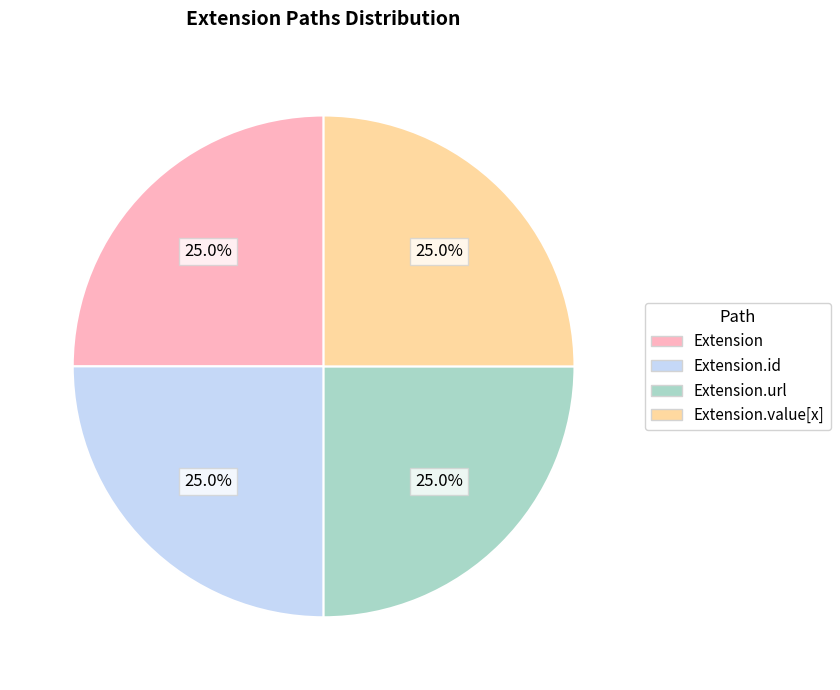

Is there any slice that represents more than half of the pie?

No